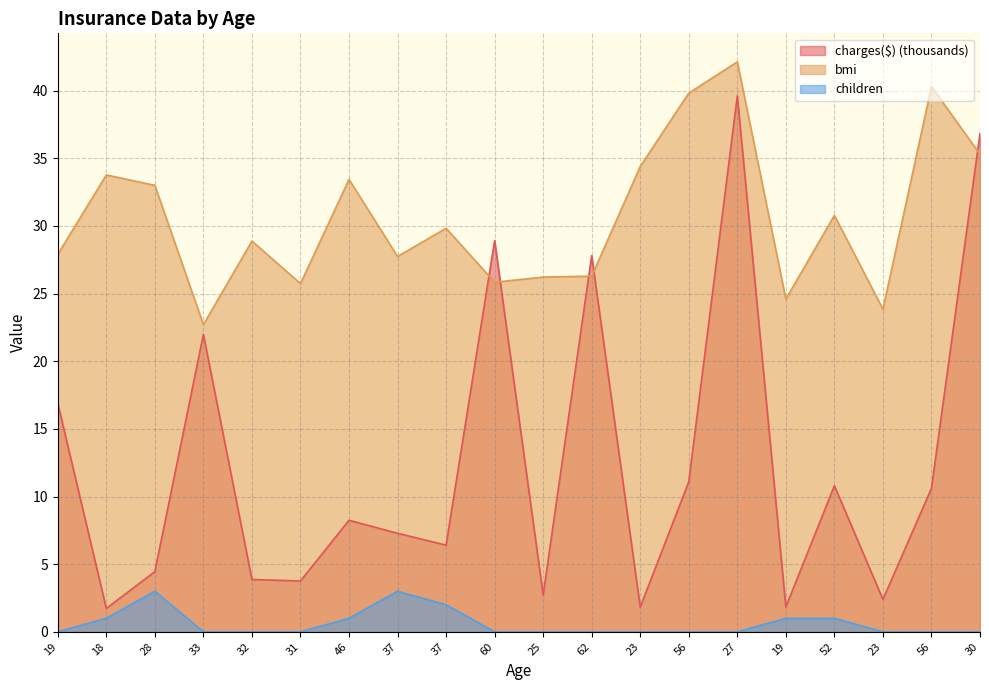

True or false: charges($) and children intersect in this chart.

False